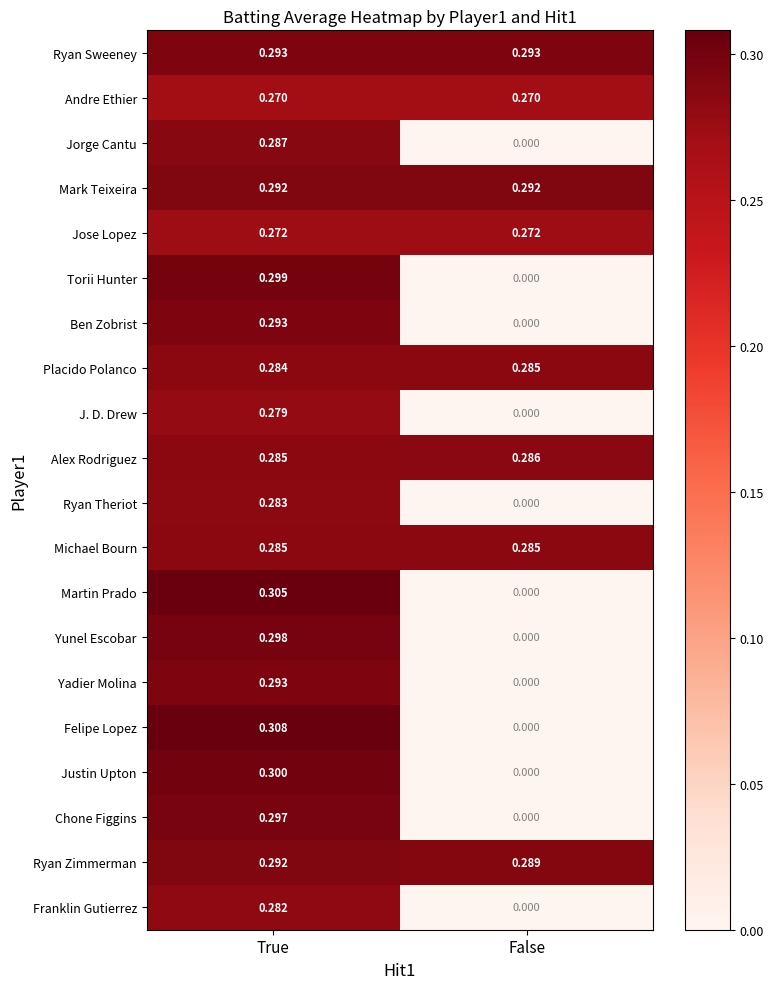

At which label is Felipe Lopez closest to 0?

False